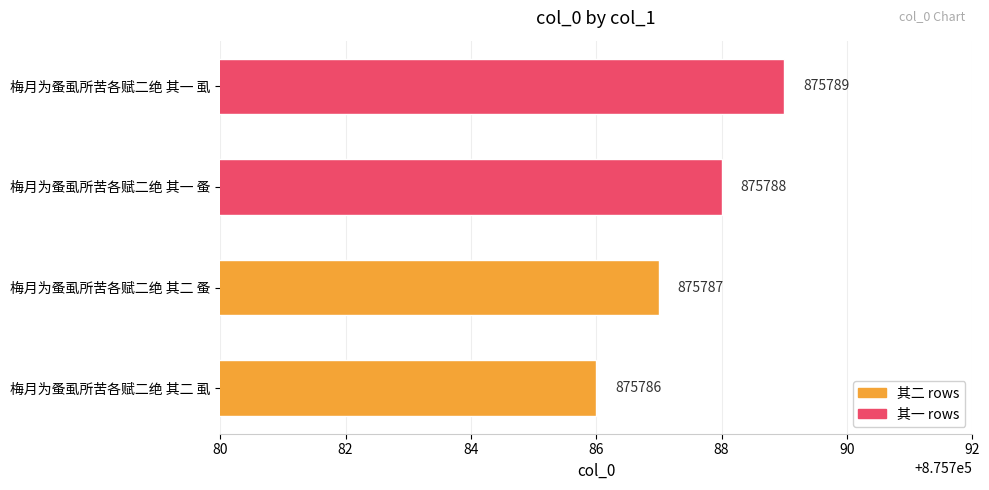

How many values are between 875787 and 875789?

3